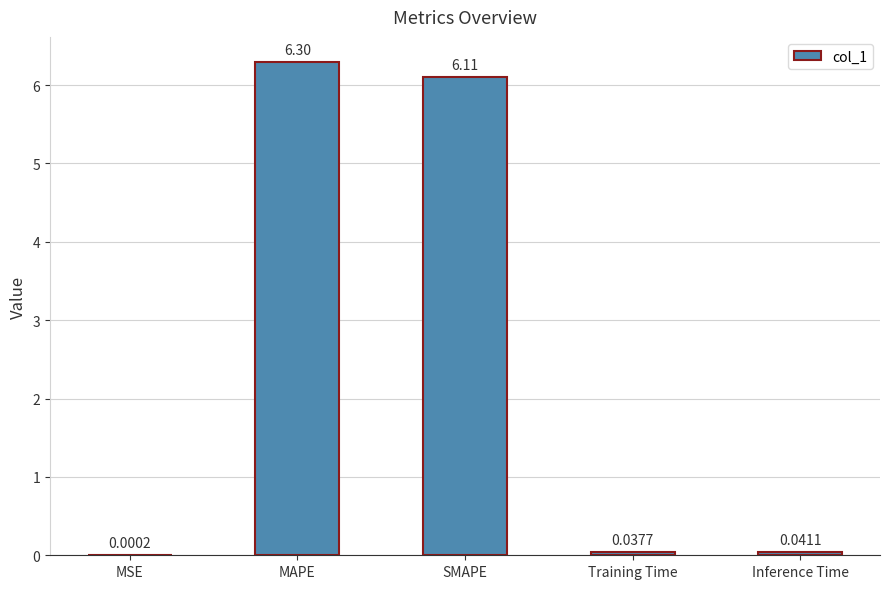

What is the sum of the values at MSE and MAPE?

6.3